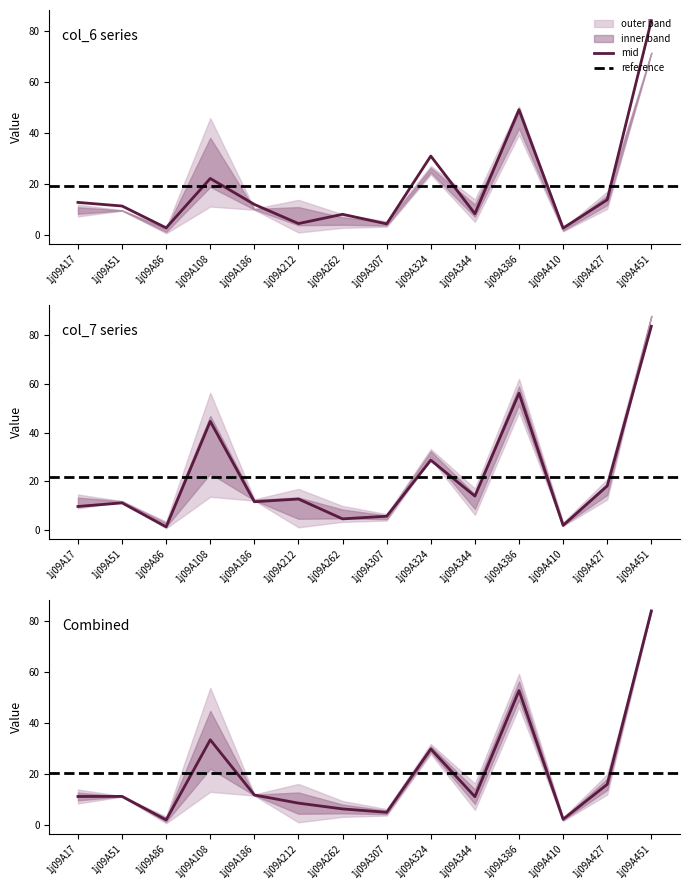

At which category does the chart reach its minimum across all series?

1j09A86